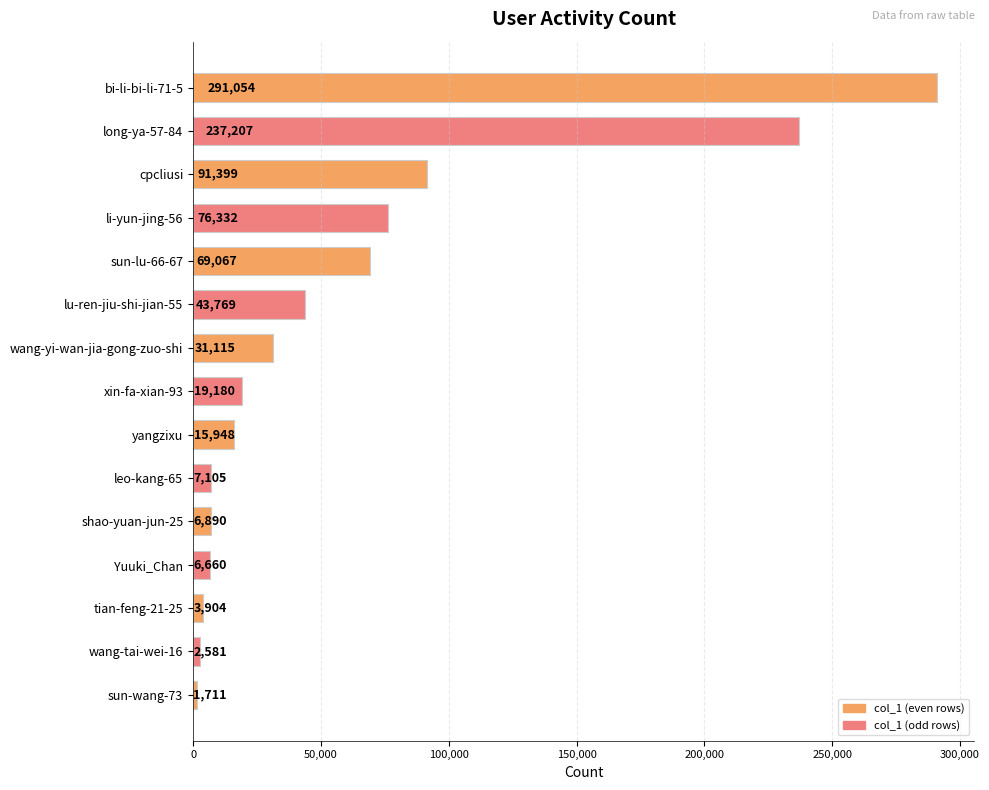

Are the bars horizontal?

Yes